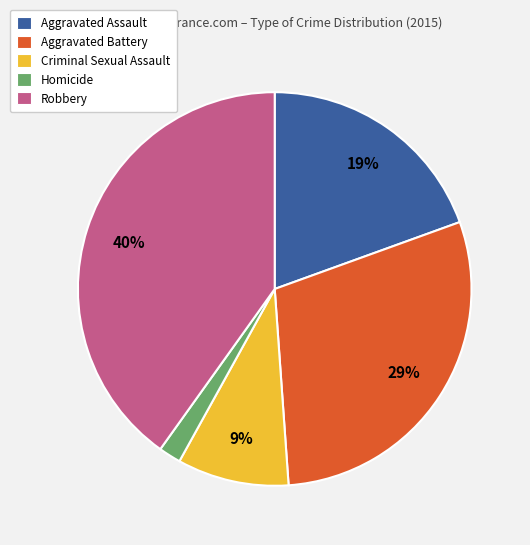

Is the sum of Robbery and Aggravated Battery greater than half?

Yes